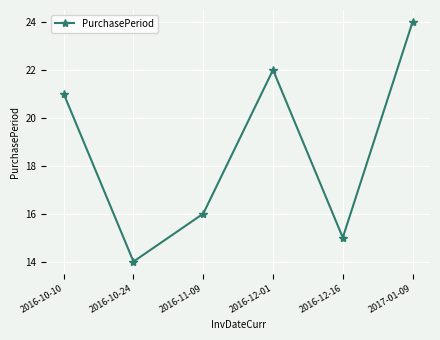

Rank the categories by value from lowest to highest.

2016-10-24, 2016-12-16, 2016-11-09, 2016-10-10, 2016-12-01, 2017-01-09